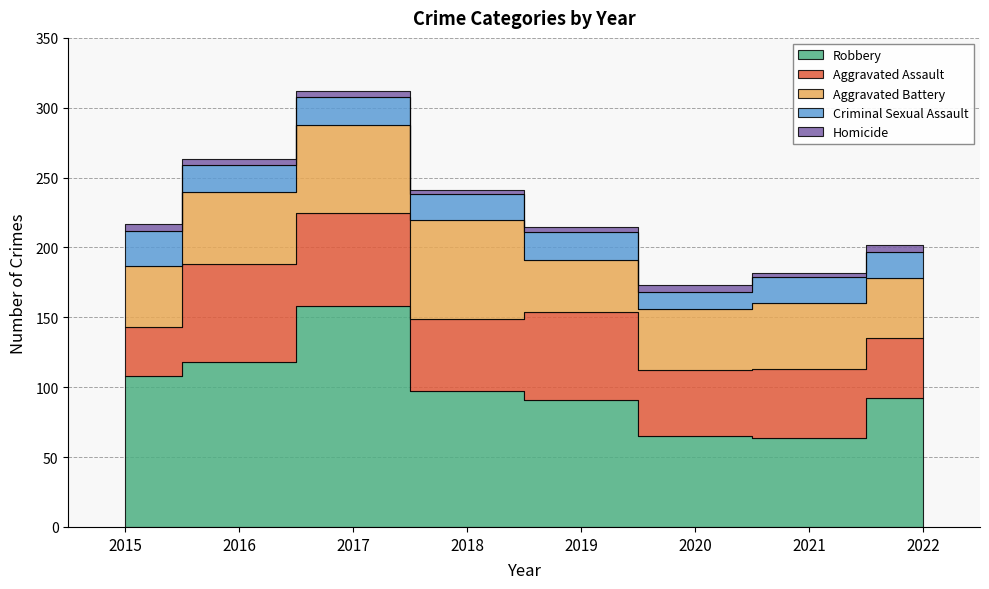

Read the Aggravated Assault value at 2017.

67